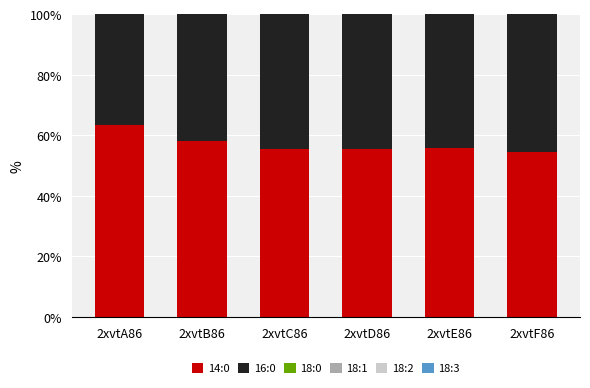

What is the total value across all series at 2xvtB86?

100.0